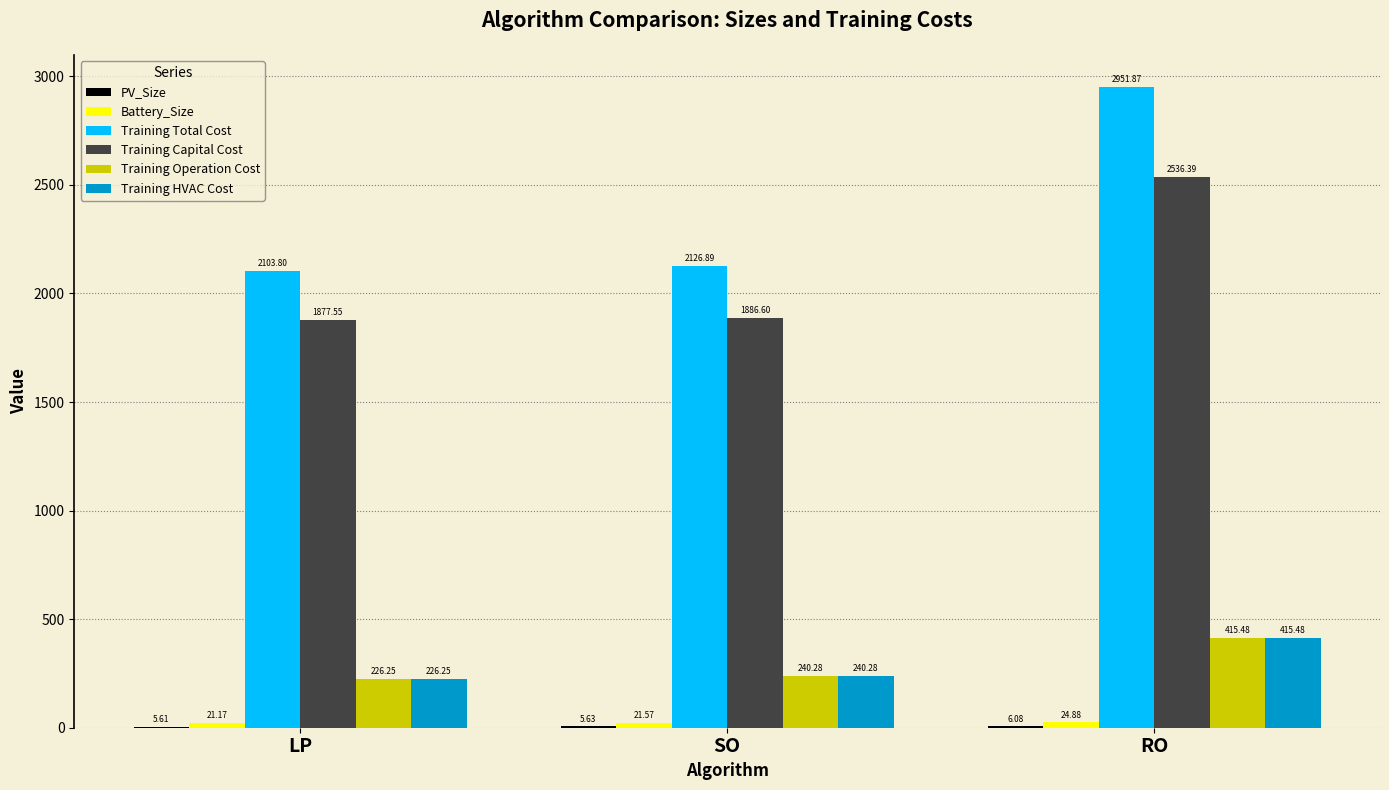

The Training Operation Cost series shows 406.0 at LP. True or false?

False